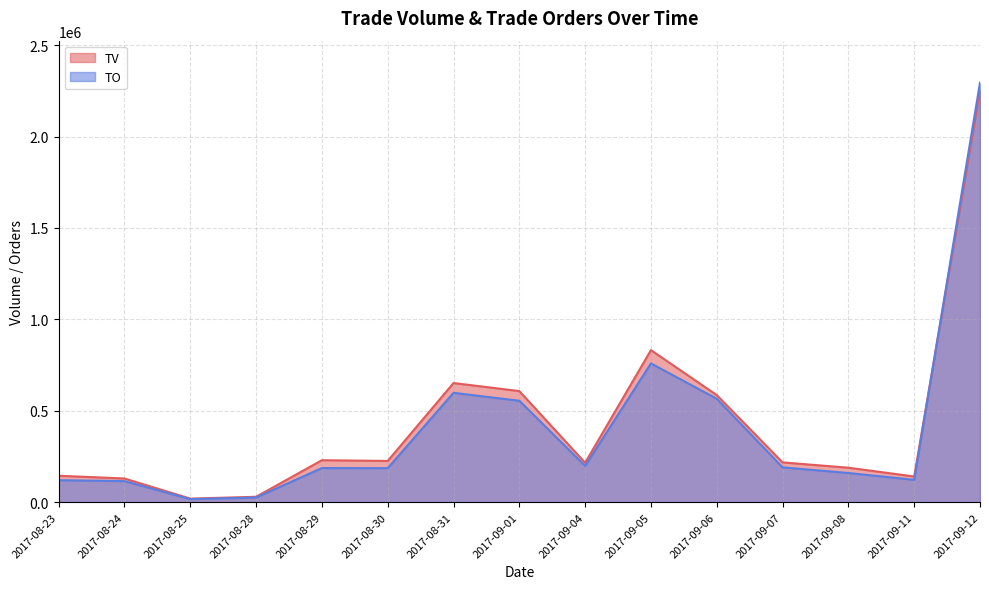

Is the value of TV at 2017-09-06 greater than the value of TO at 2017-08-28?

Yes